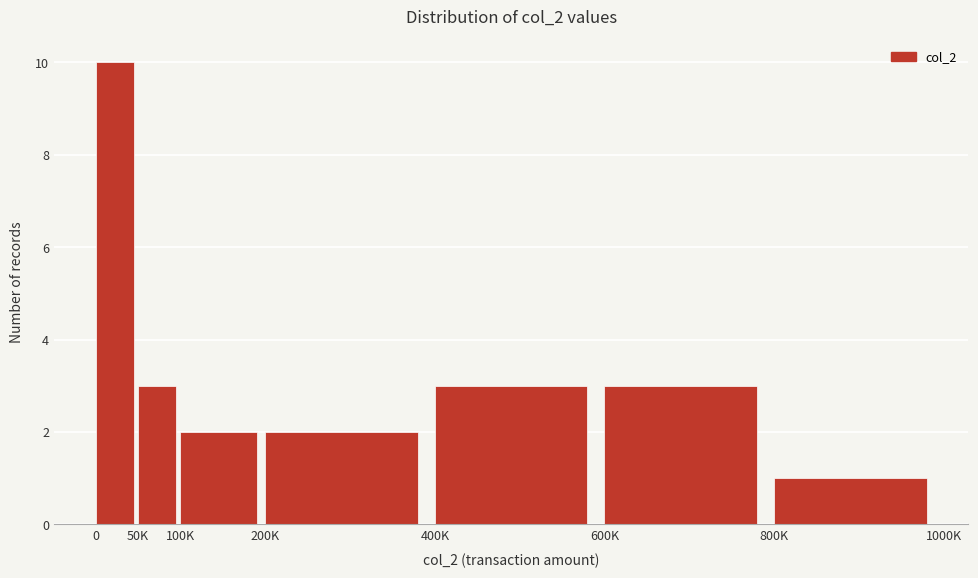

Reading left to right, transcribe all the data shown in this chart.

0=10	50K=3	100K=2	200K=2	400K=3	600K=3	800K=1